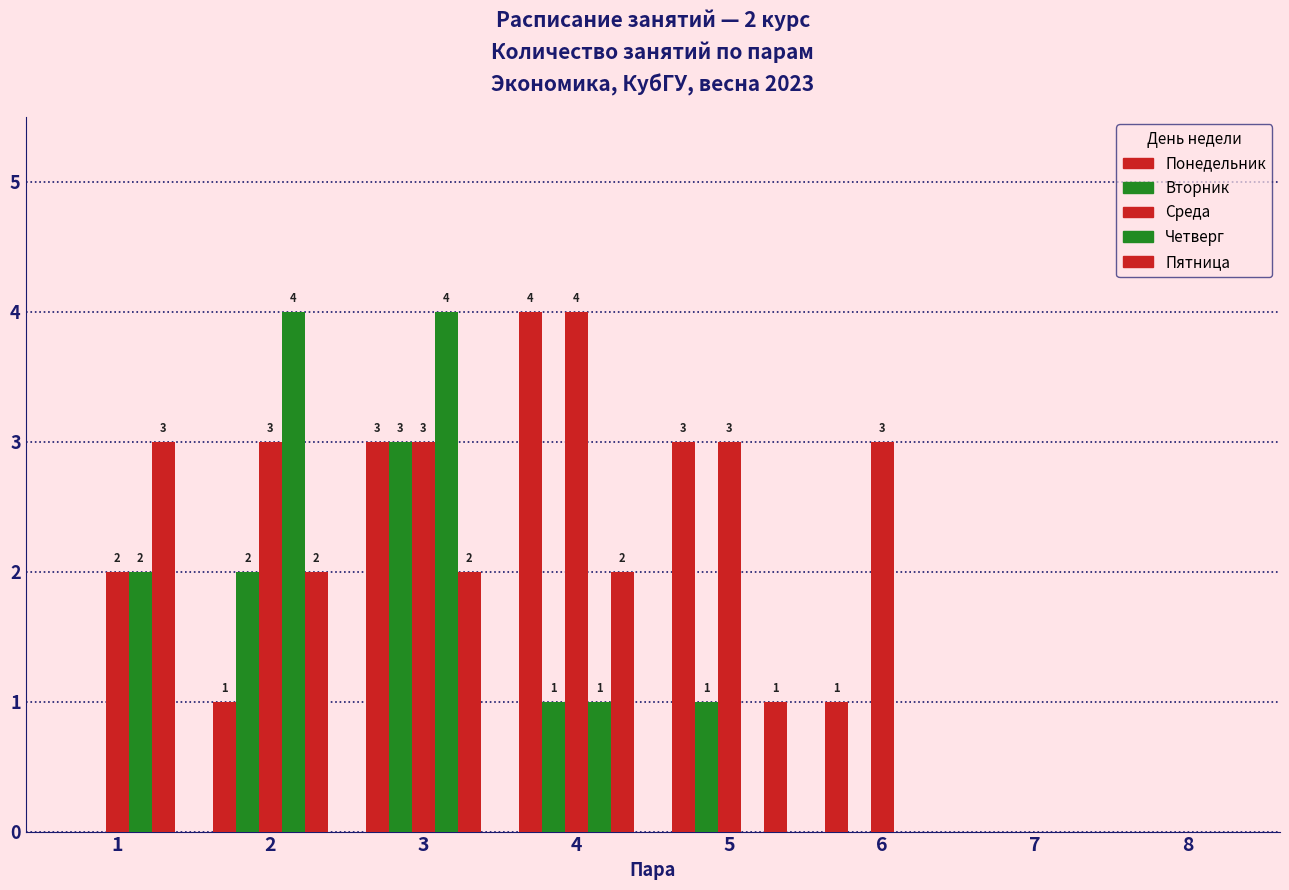

At which category does the chart reach its peak across all series?

4